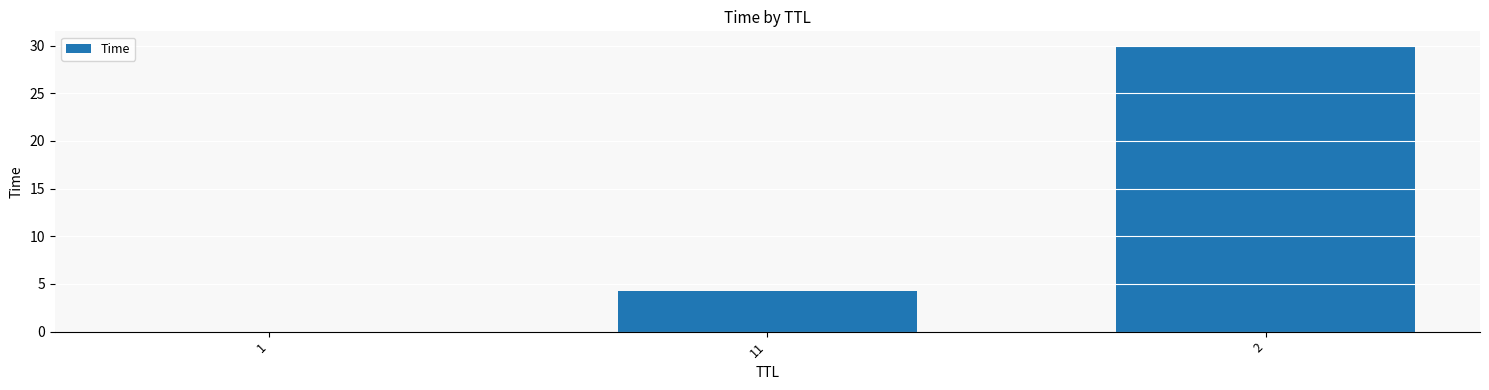

At which category does the chart reach its peak across all series?

2